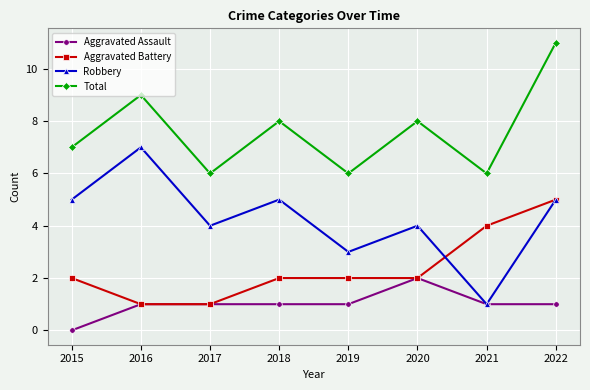

Reading left to right, transcribe all the data shown in this chart.

Aggravated Assault: 0	1	1	1	1	2	1	1
Aggravated Battery: 2	1	1	2	2	2	4	5
Robbery: 5	7	4	5	3	4	1	5
Total: 7	9	6	8	6	8	6	11